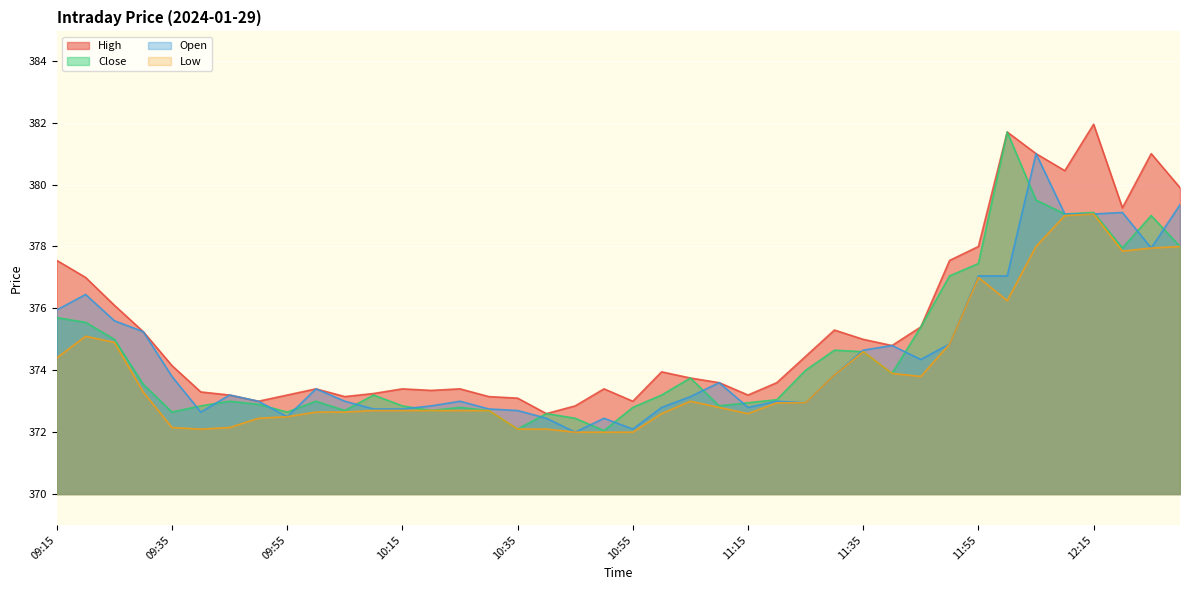

How many values in the Low series exceed 372?

37